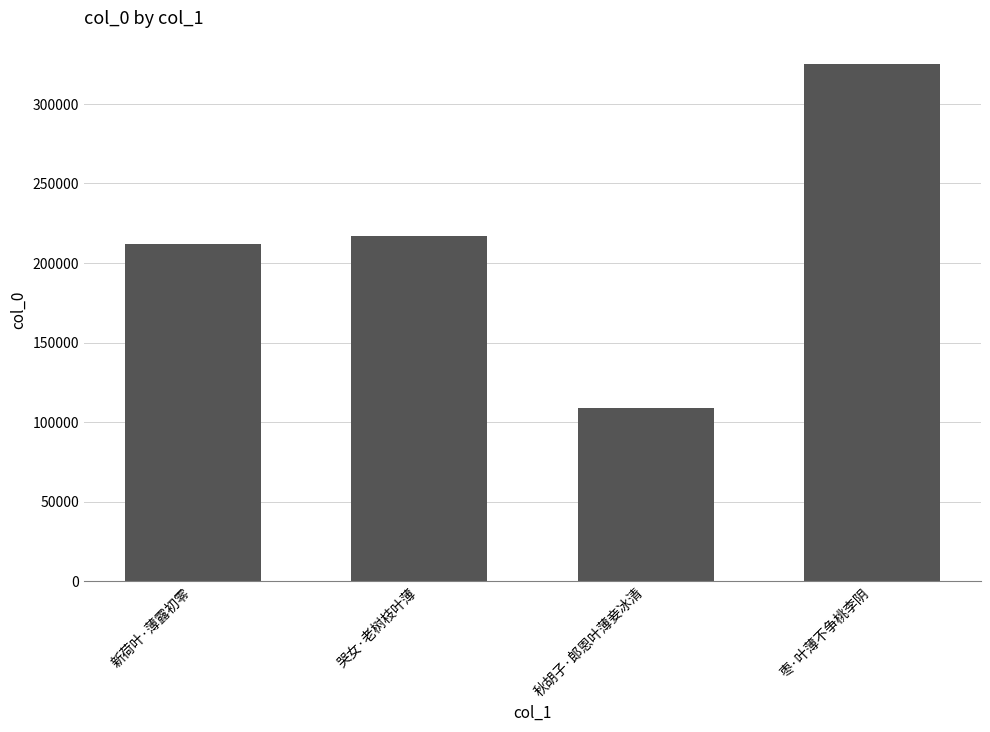

What is the minimum value shown in the chart?

109005